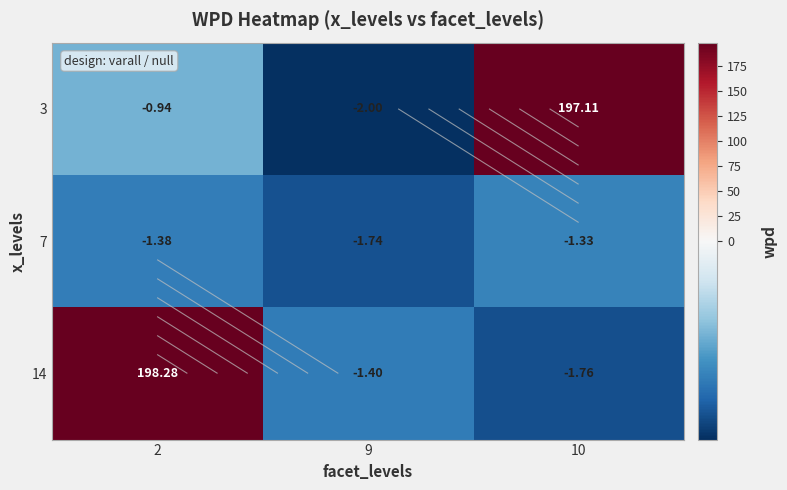

Read the 3 value at 2.

-0.9